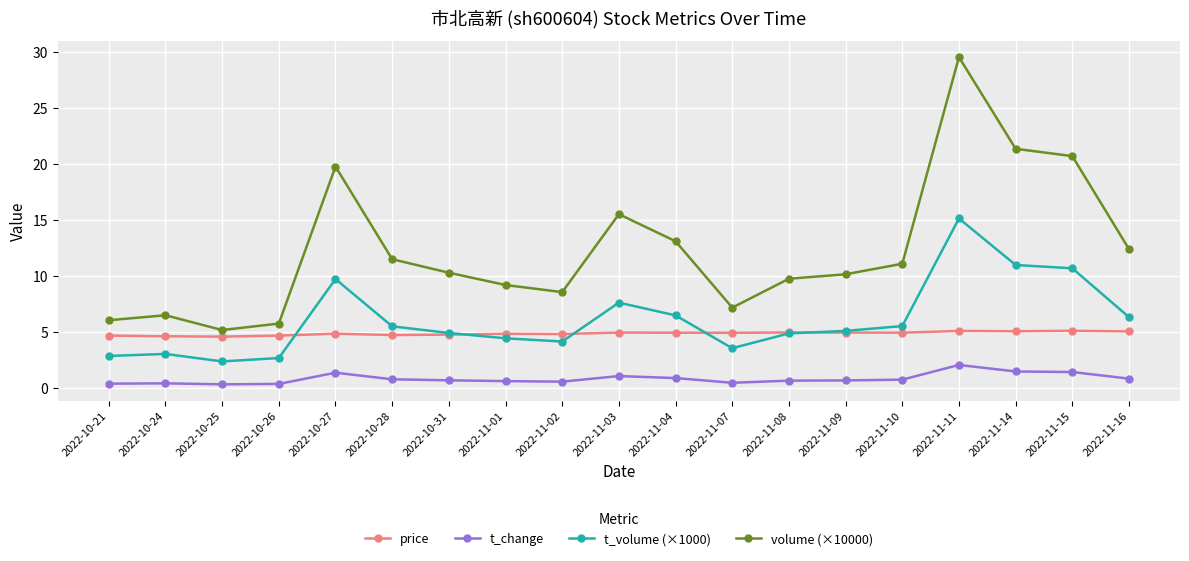

Where is t_volume (×1000) nearest to the value 8?

2022-11-03